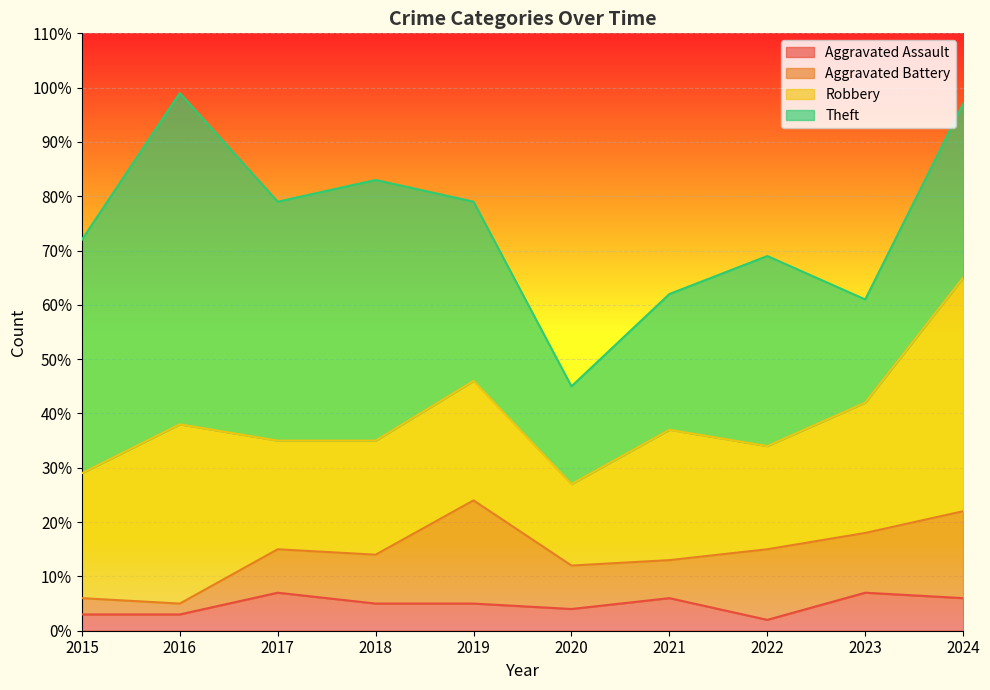

List the series in order of their peak value, lowest first.

Aggravated Assault, Aggravated Battery, Robbery, Theft